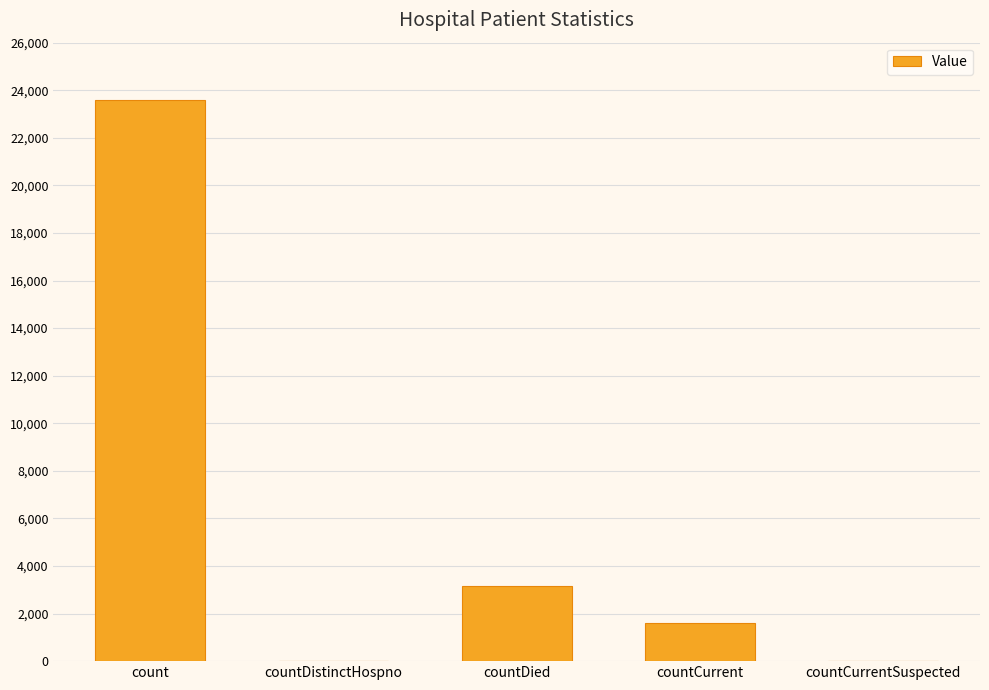

How many series are shown in this chart?

1